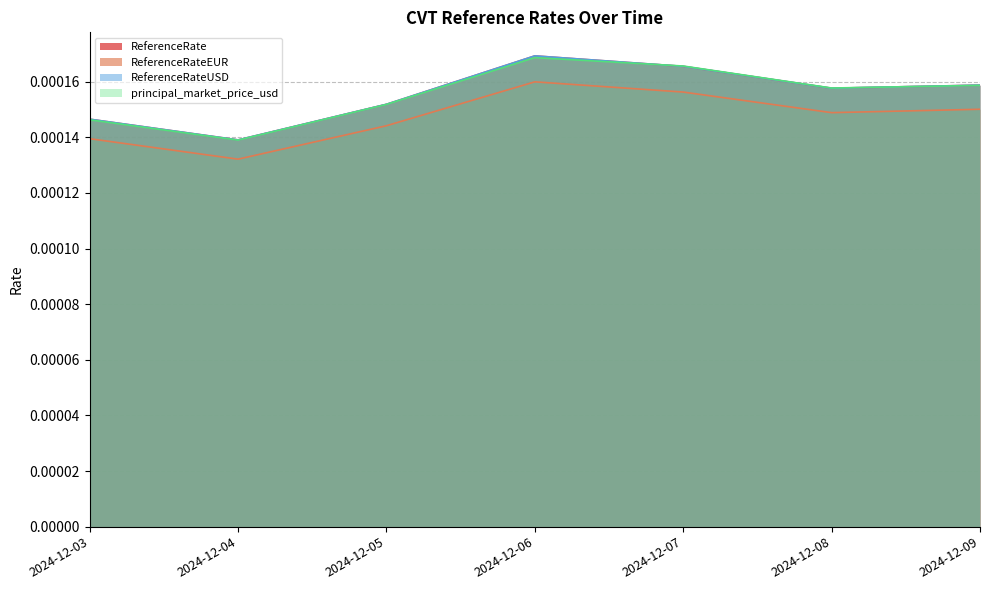

Between 2024-12-06 and 2024-12-07, which series saw the biggest shift?

ReferenceRate